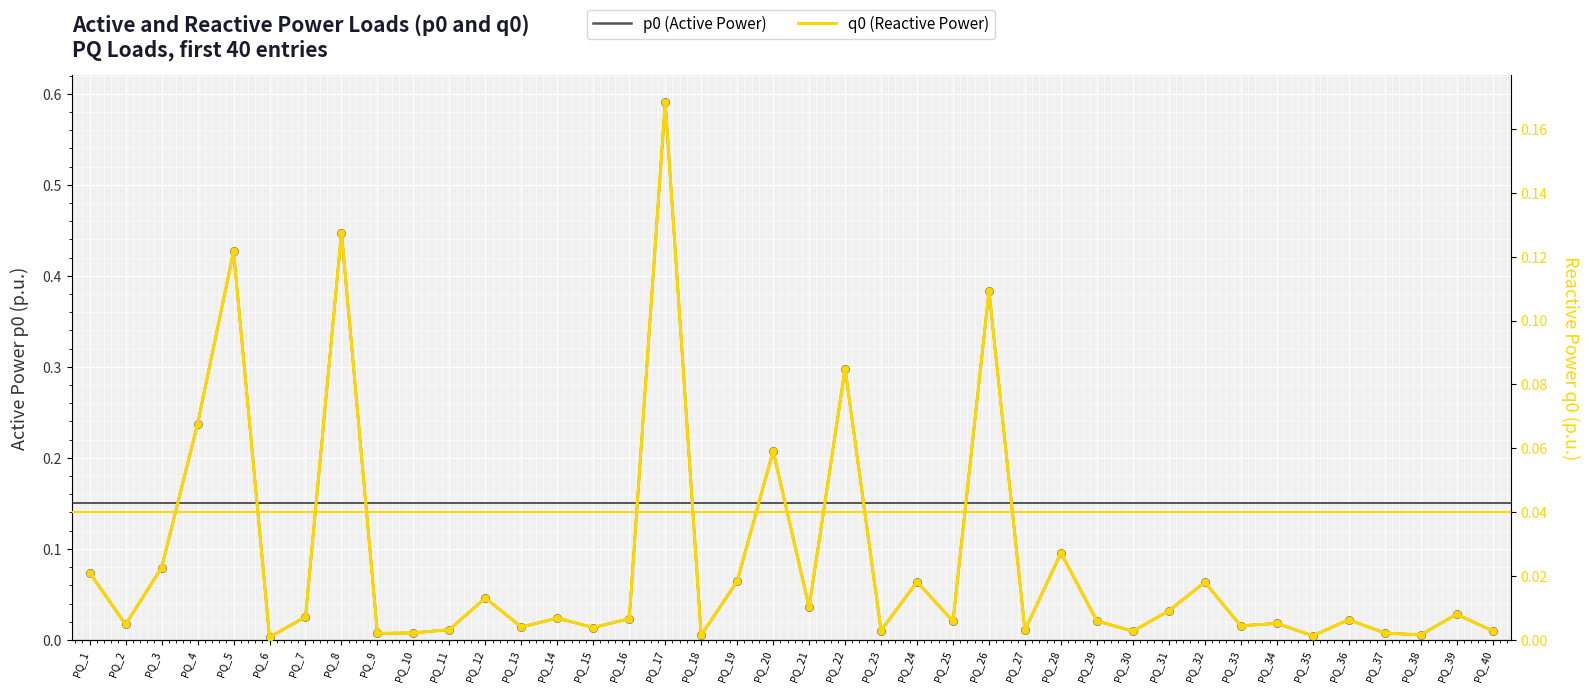

Which series contains the highest Y value?

p0 (Active Power)